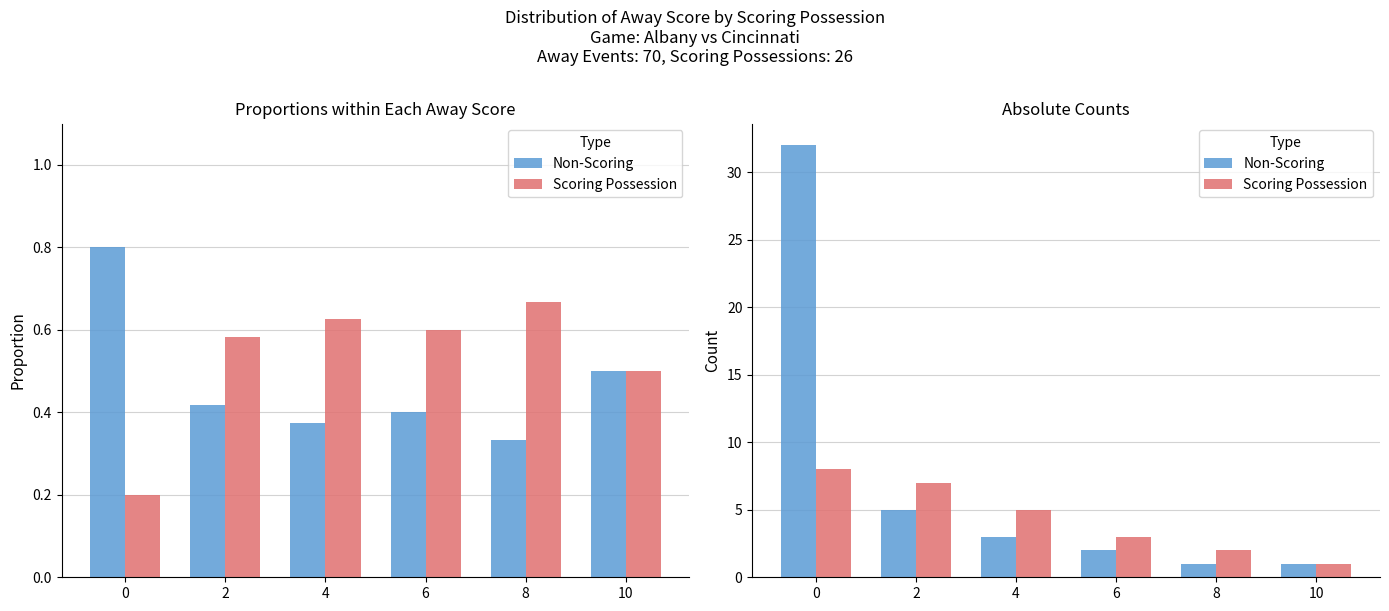

What is the value of the Scoring Possession bar at the 4th from the left?

3